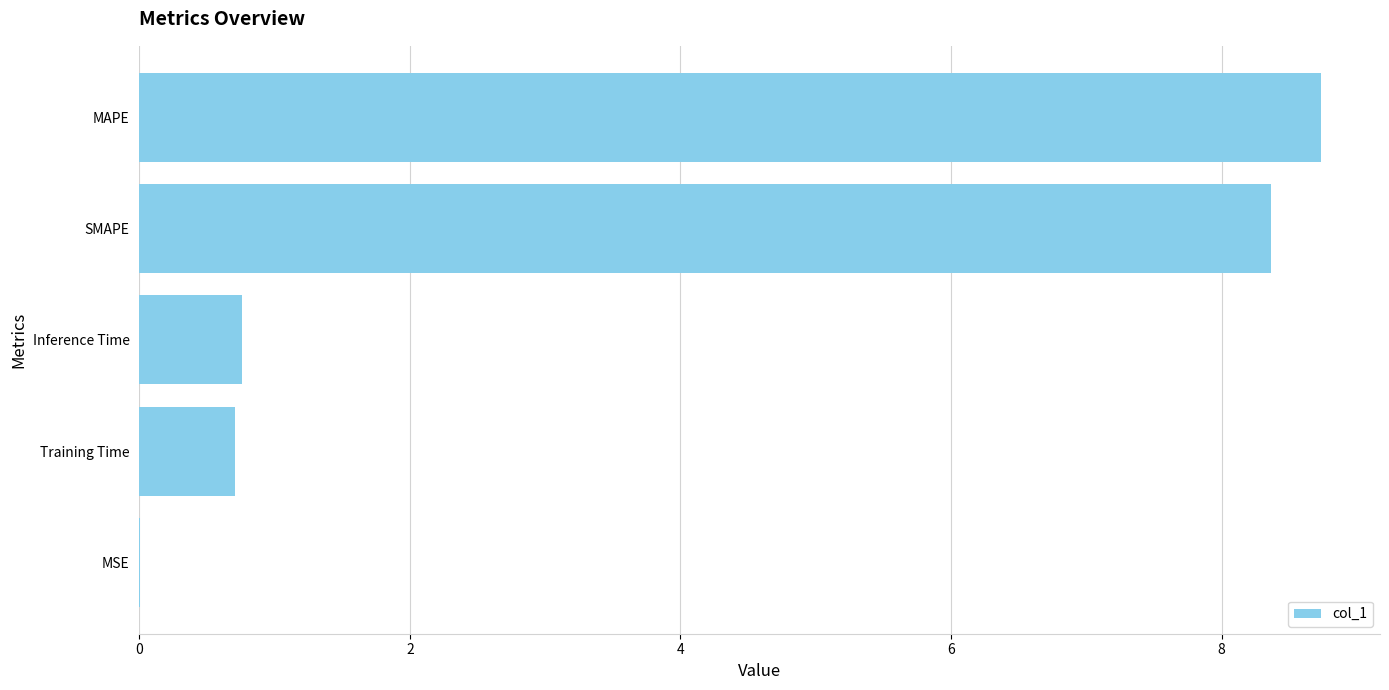

What is the greatest value displayed?

8.7